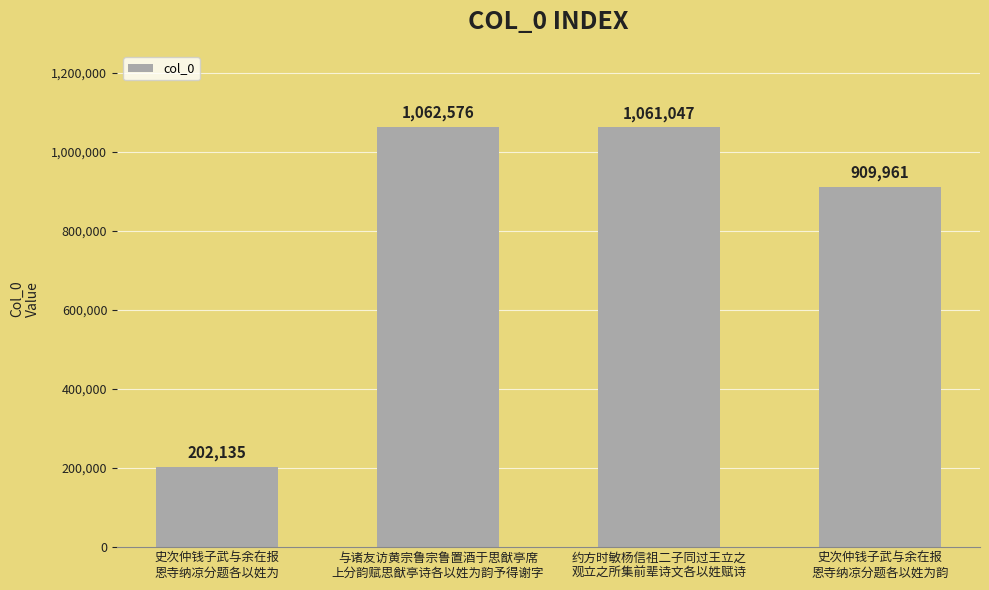

Count the number of categories in the chart.

4